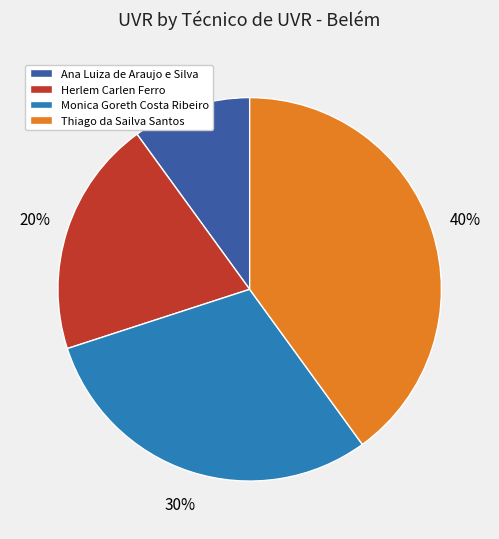

To the nearest percent, what is the average slice percentage?

25%